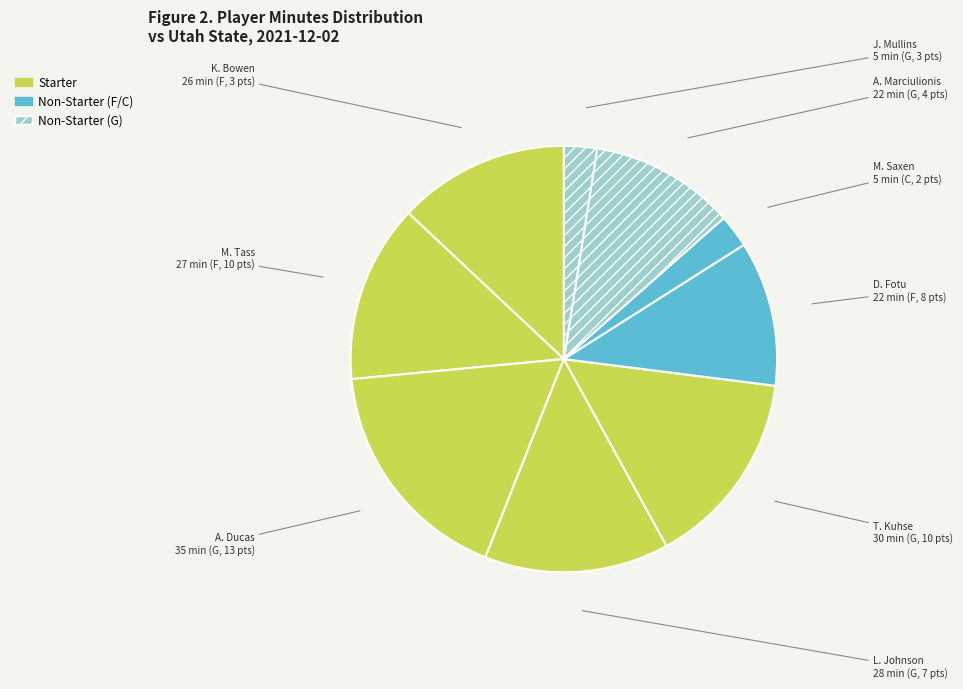

How many slices are in this pie chart?

9